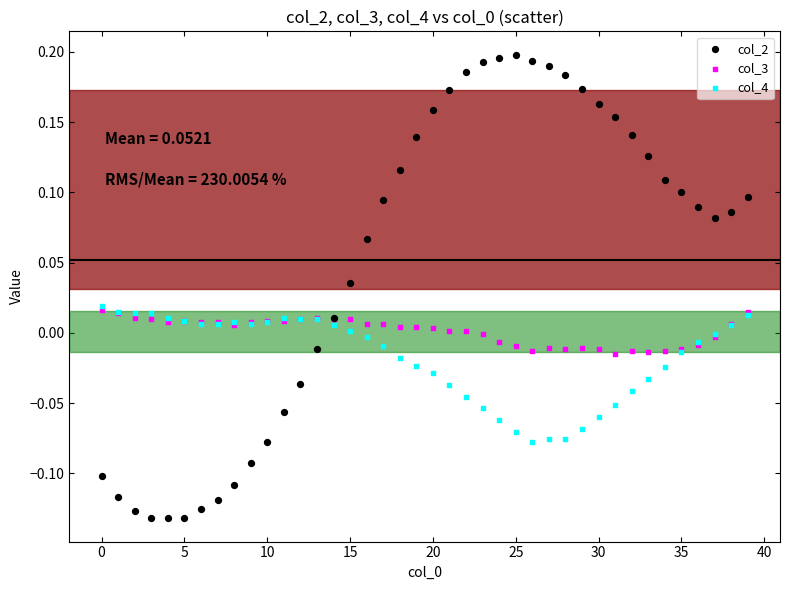

Which series contains the lowest Y value?

col_2